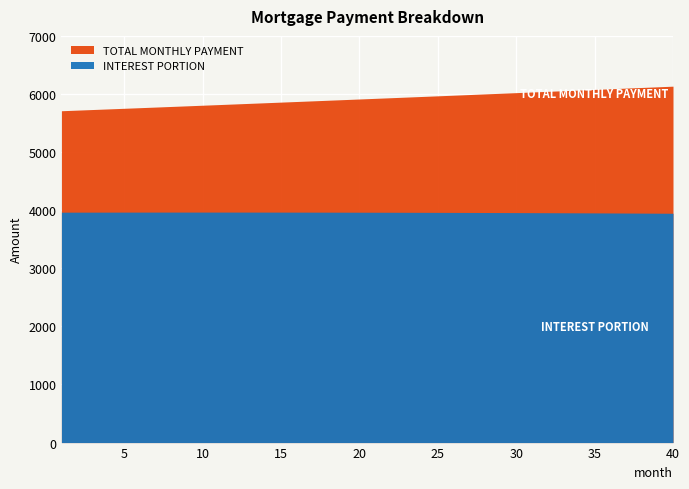

List the labels in order of interest value, largest first.

10, 11, 9, 12, 8, 7, 13, 6, 14, 5, 15, 4, 16, 3, 17, 2, 18, 1, 19, 20, 21, 22, 23, 24, 25, 26, 27, 28, 29, 30, 31, 32, 33, 34, 35, 36, 37, 38, 39, 40